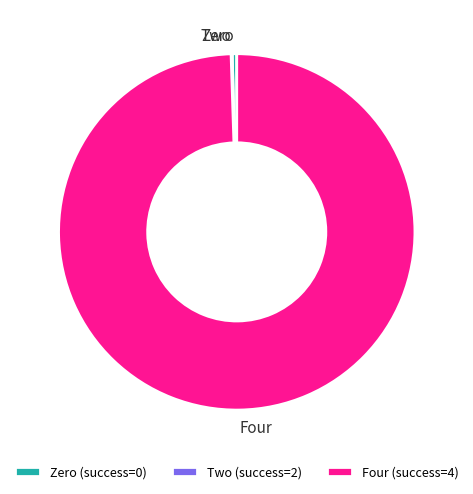

Is it true that Four is 90% of the pie?

False